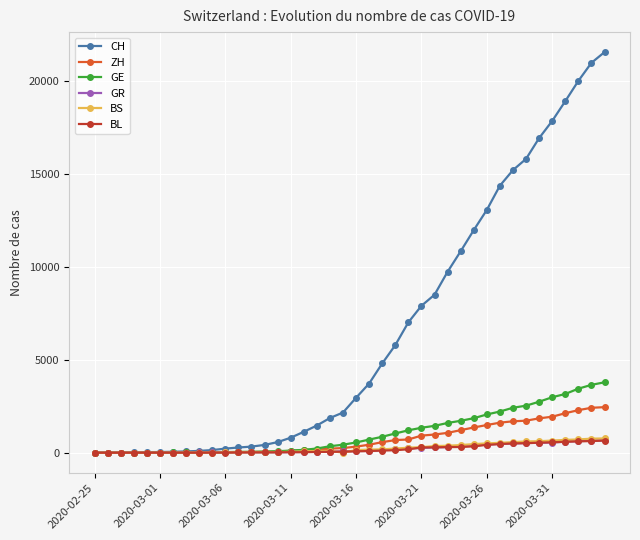

What is the sum of all BS values?

9728